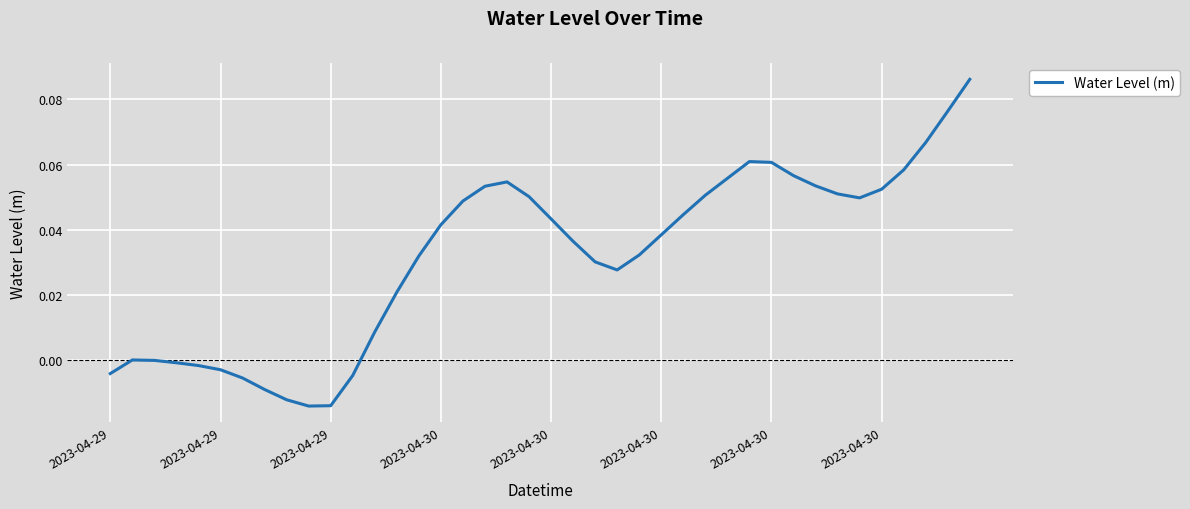

How many categories are shown in the chart?

40